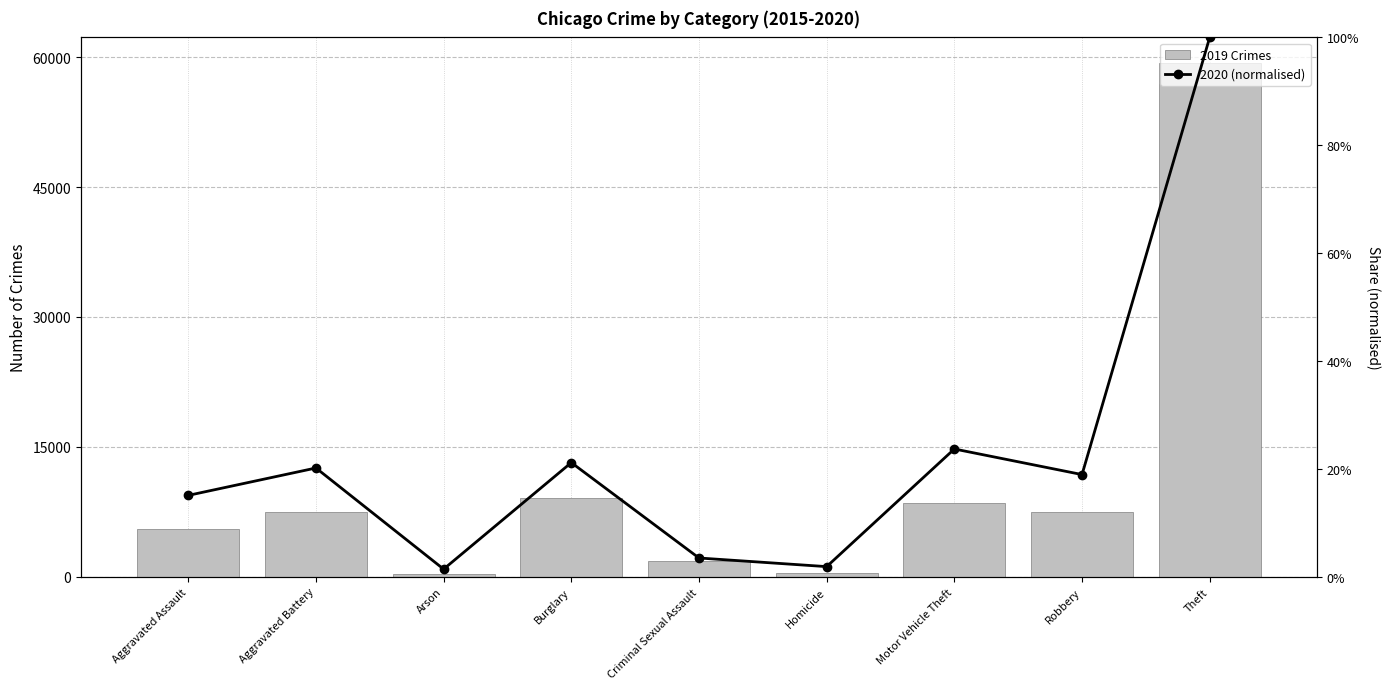

Which series has the largest total across all categories?

2019 Crimes